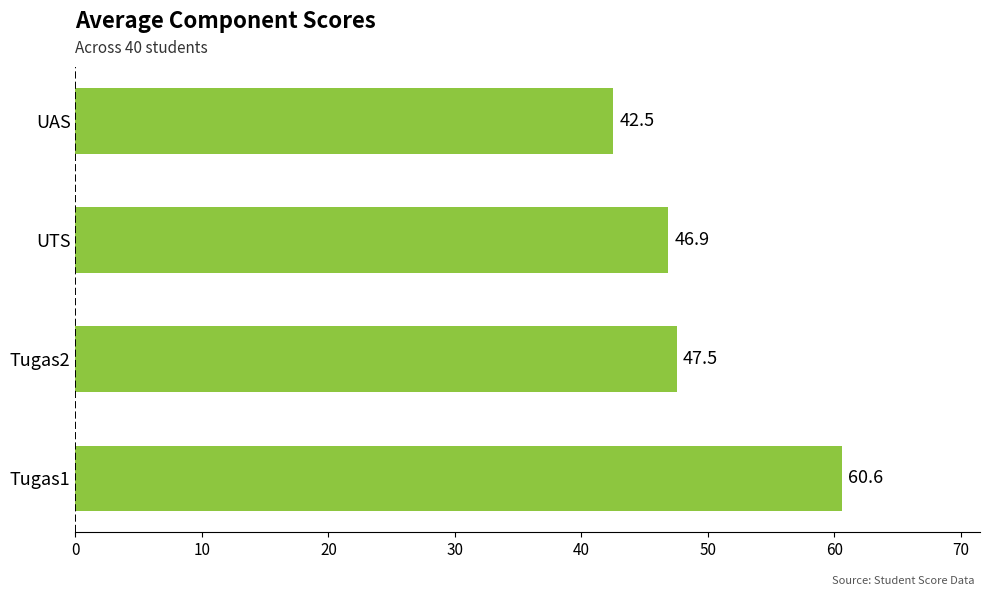

What is the difference between the second highest and second lowest values?

0.7